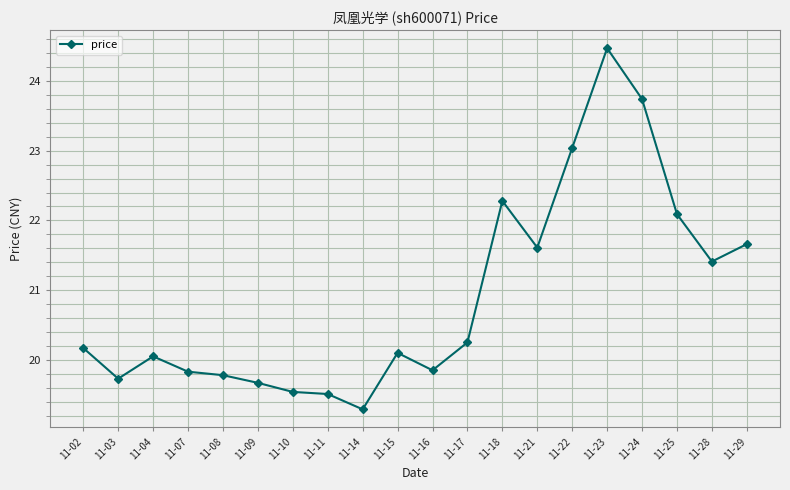

What is the change in value from 11-11 to 11-22?

+3.5